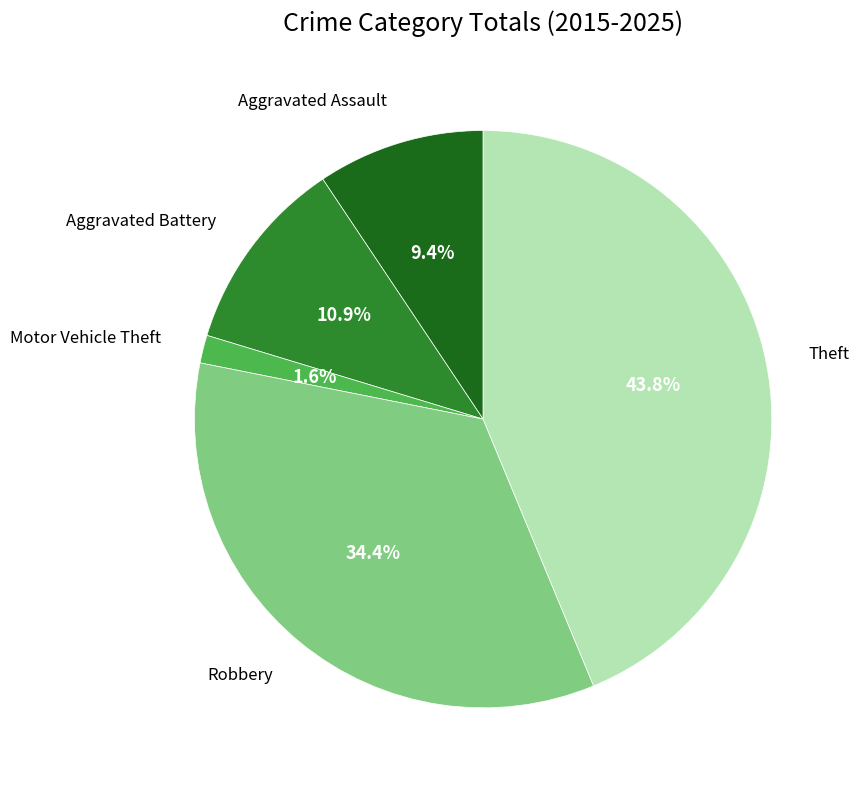

Does any single category account for the majority?

No